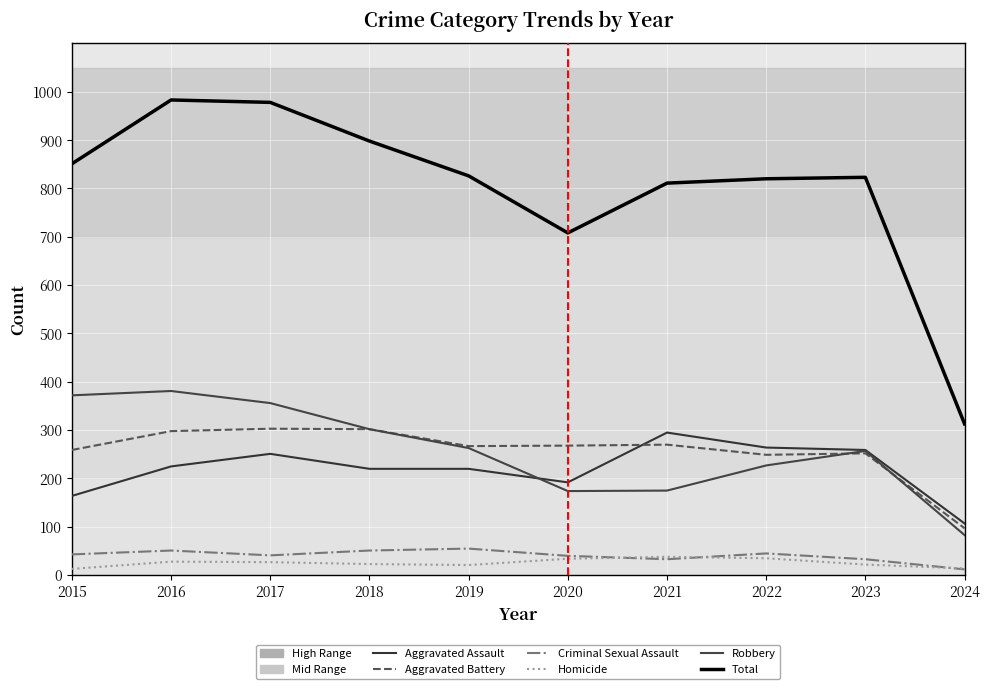

At how many categories does at least one series exceed 882?

3